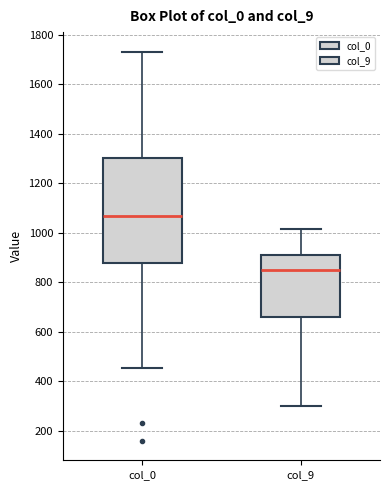

Which box is the tallest, from its lower edge to its upper edge?

col_0